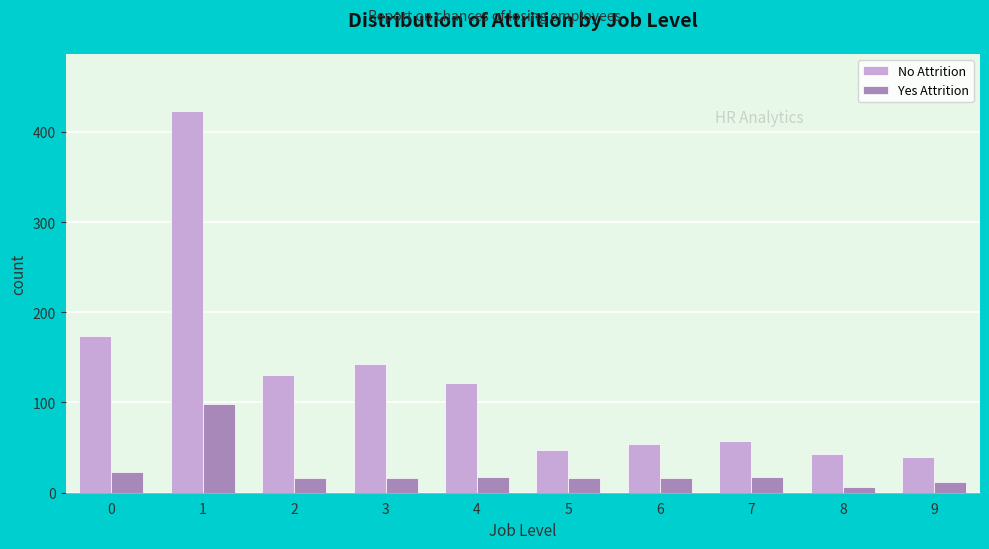

Which series has the largest total across all categories?

No Attrition